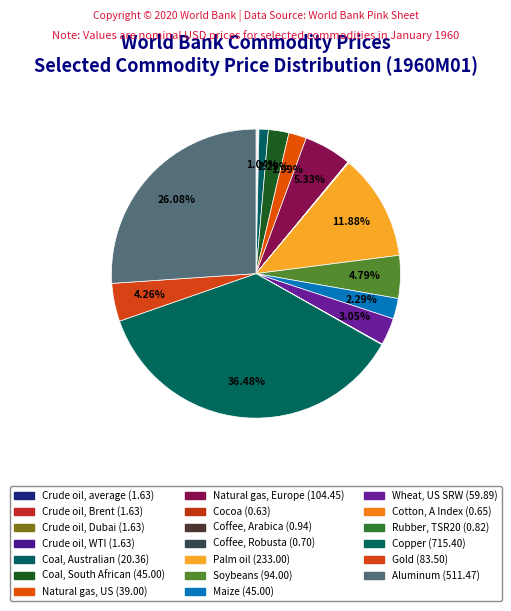

Is Maize the majority of the pie?

No